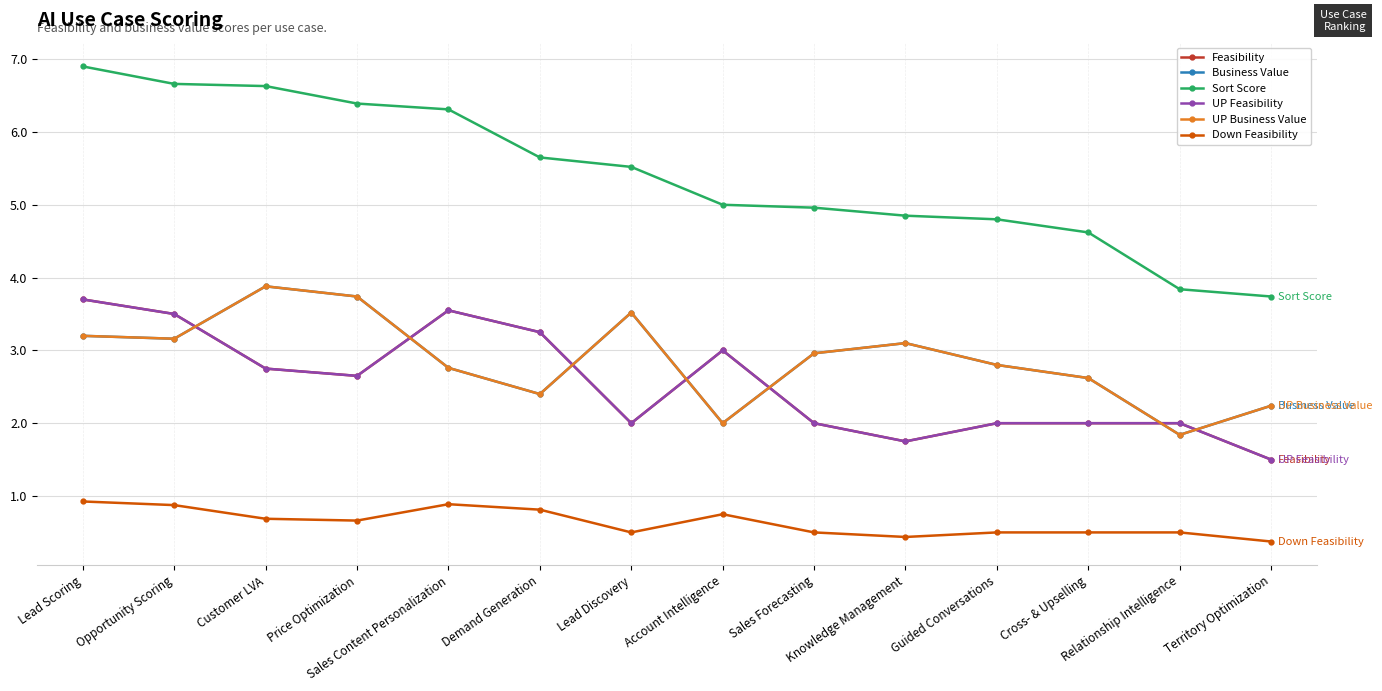

At which label is Business Value closest to 2?

Account Intelligence